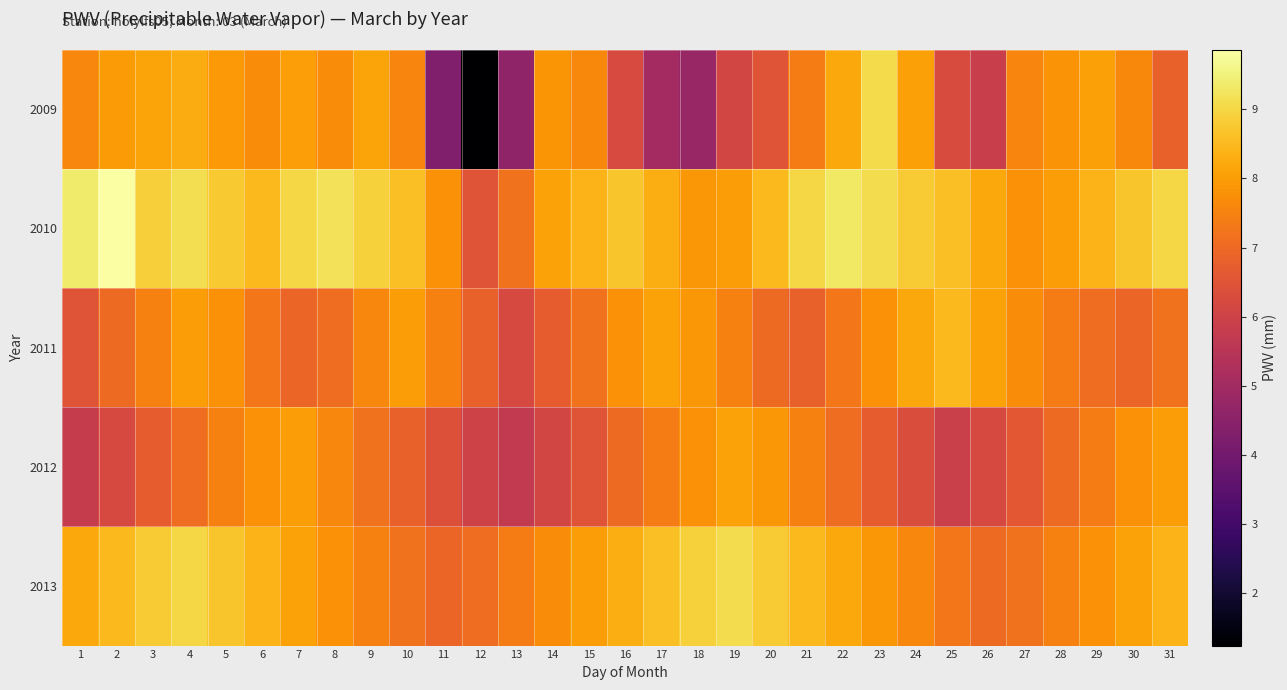

Which has a higher value, 2 or 23?

23